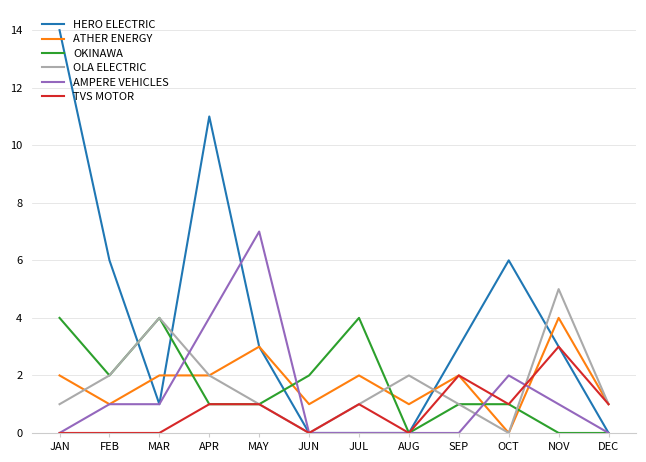

What is the approximate value of OLA ELECTRIC at NOV?

5